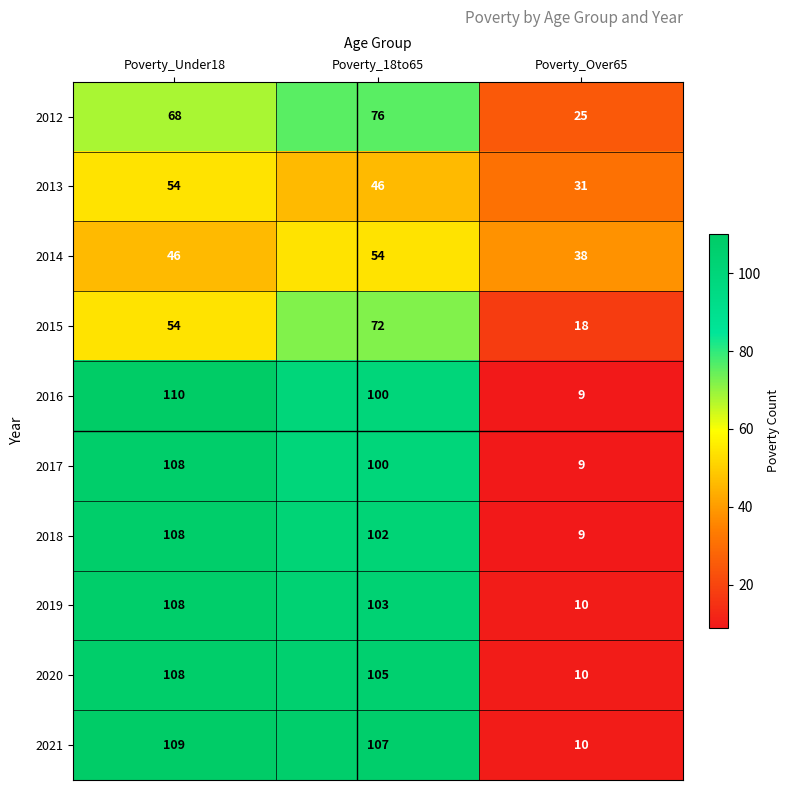

Where is 2012 nearest to the value 50?

Poverty_Under18